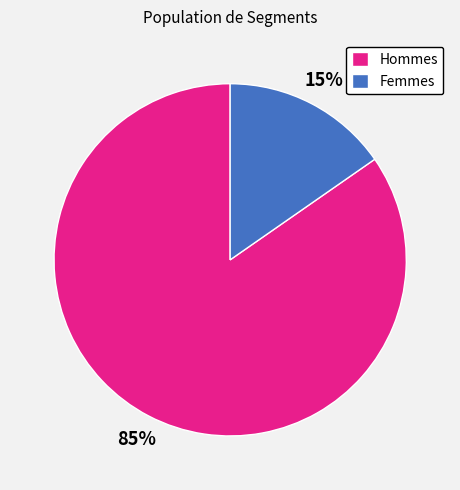

Is there a majority slice in this chart?

Yes